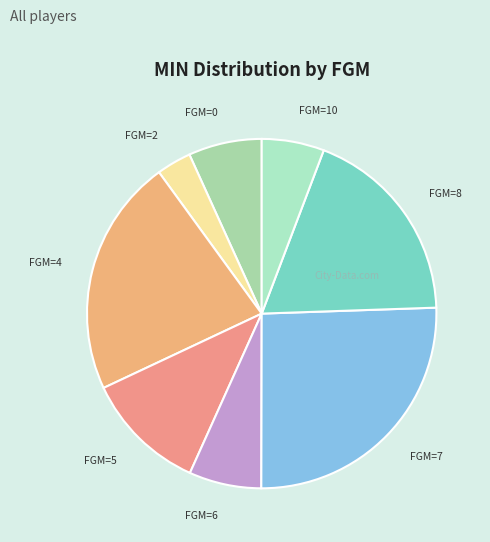

Does FGM=6 represent more than half of the total?

No